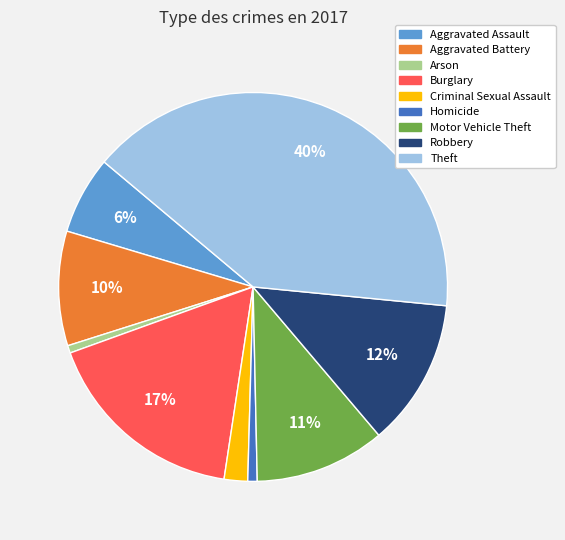

Does Burglary account for over 50% of the chart?

No